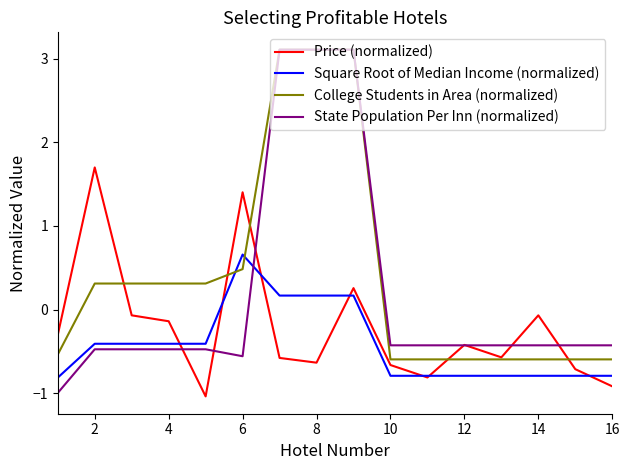

How many lines are shown in the chart?

4